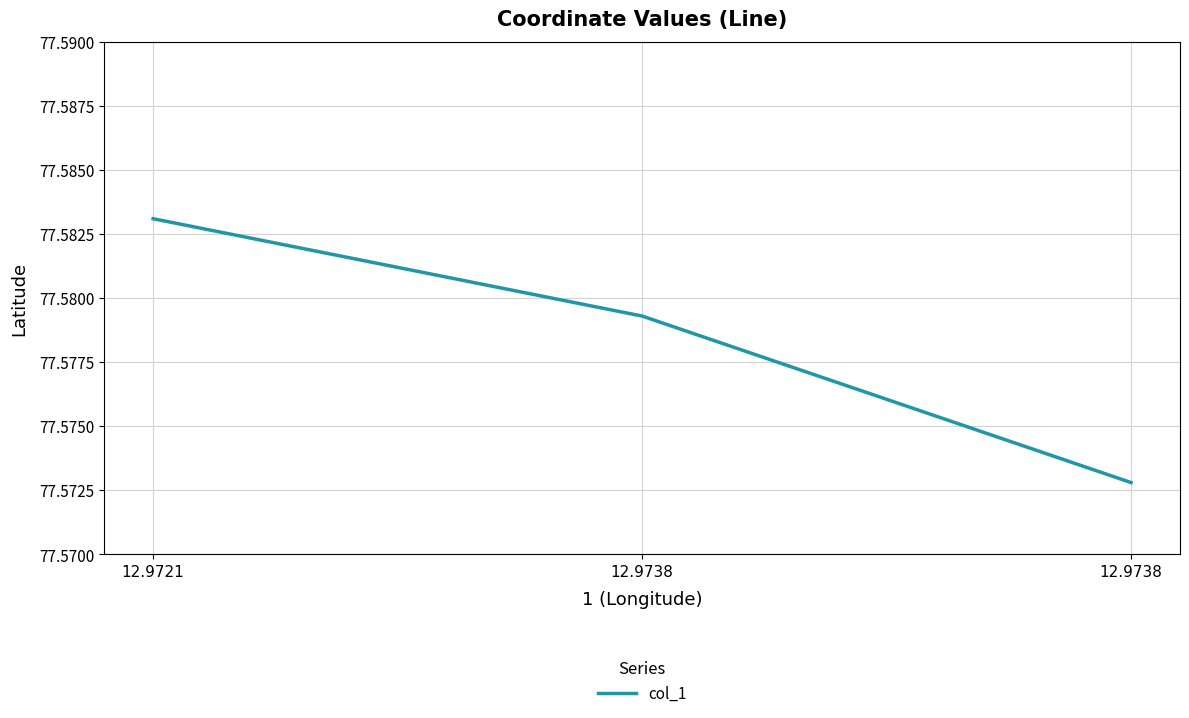

Which category has the highest value across all series?

12.9721